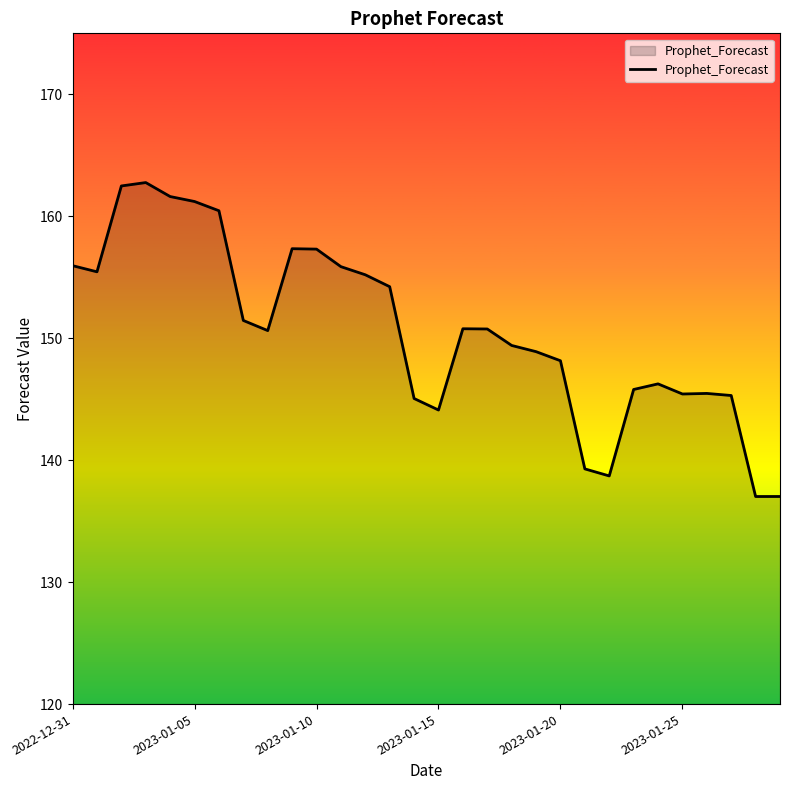

What is the greatest value displayed?

162.8